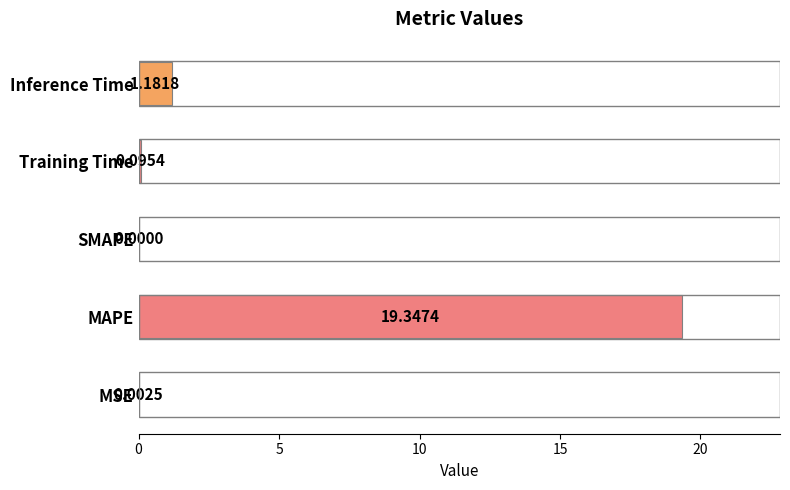

At which label is the value closest to 9?

Inference Time